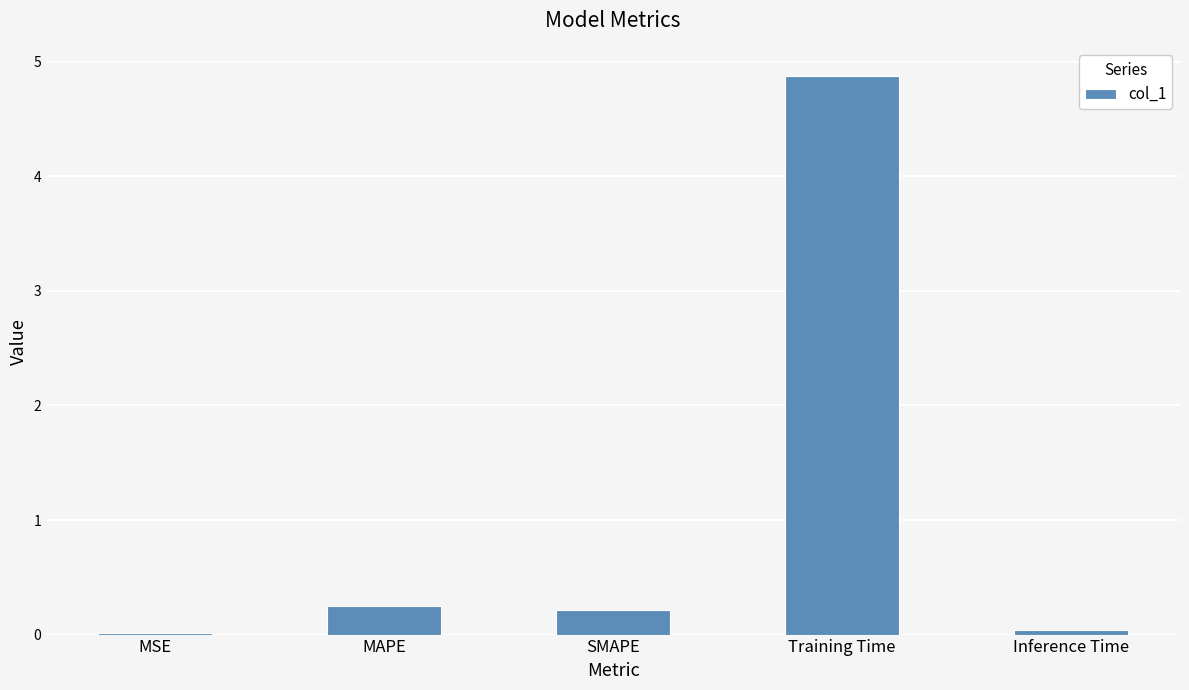

What is the maximum value shown in the chart?

4.9